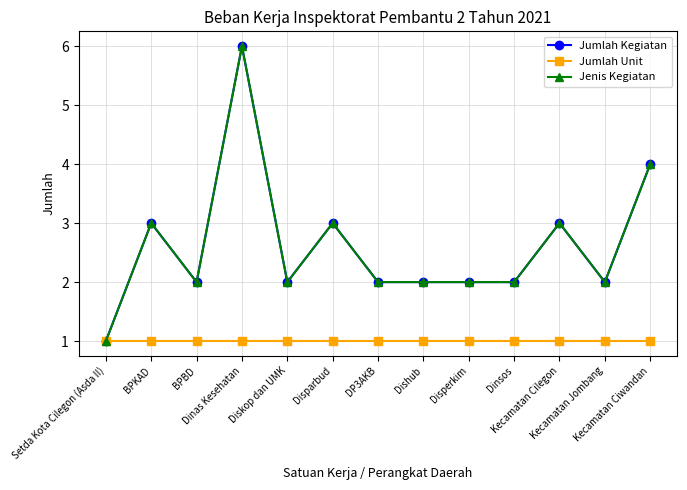

The value of Jenis Kegiatan at BPBD is 1. True or false?

False